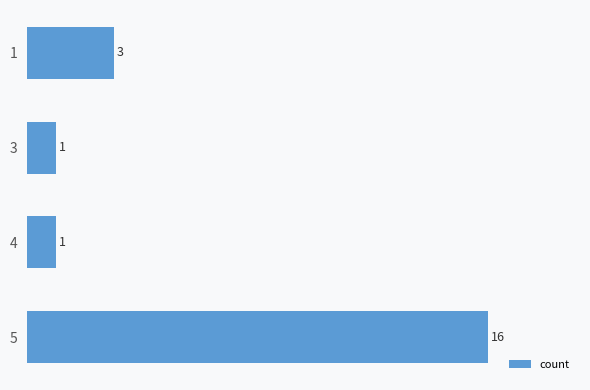

How many bars are there in total?

4